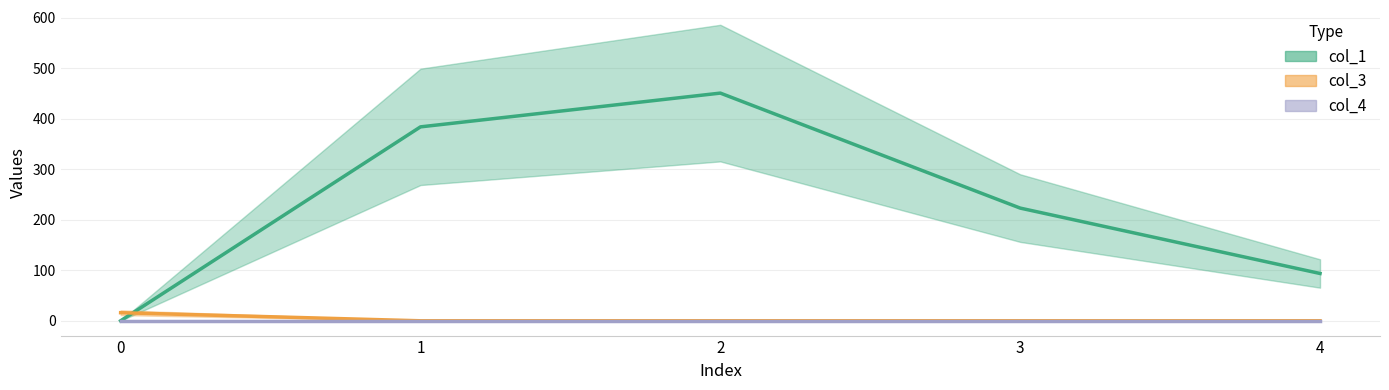

Does the chart display data point markers on the line(s)?

No